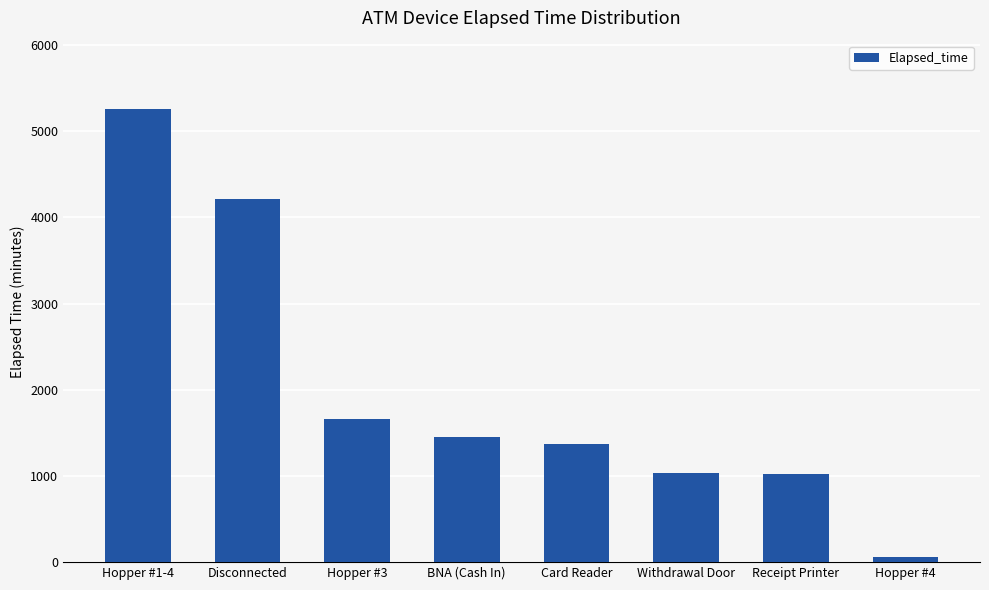

What is the maximum value shown in the chart?

5260